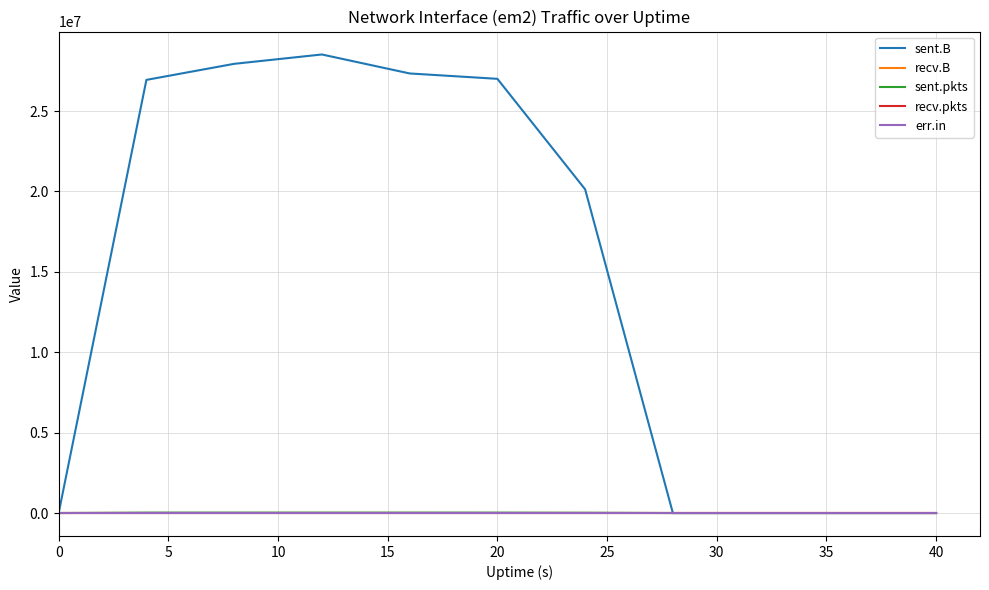

How many interior local valleys does the sent.pkts series have?

1